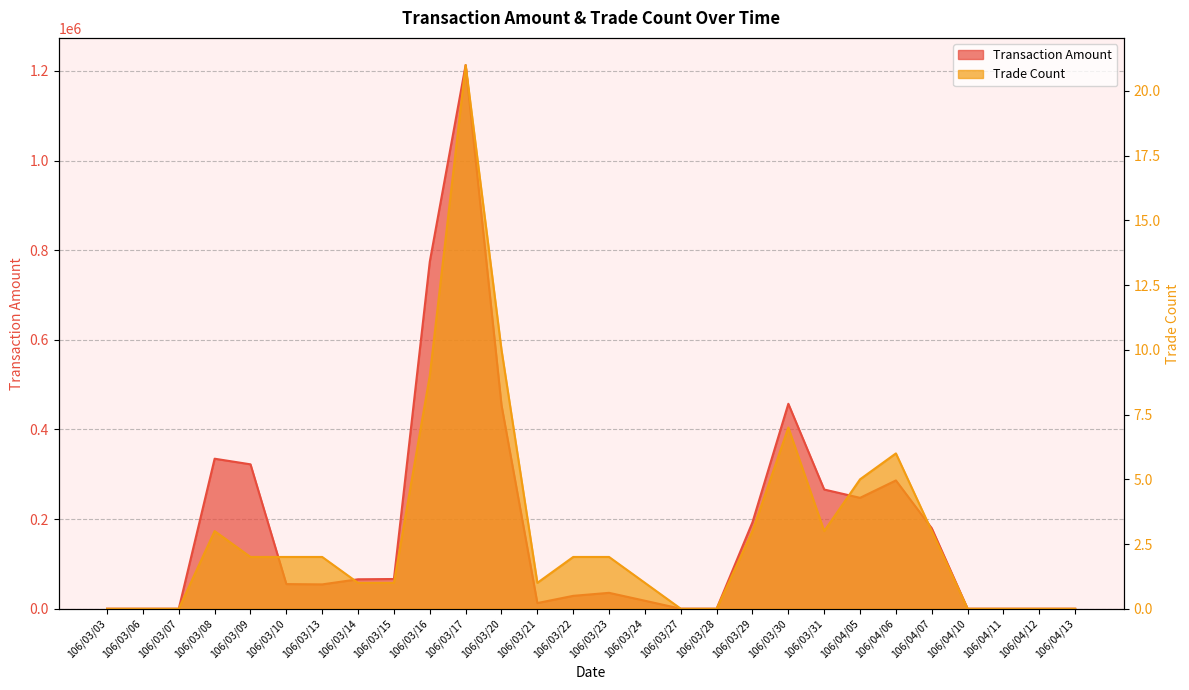

The value of Transaction Amount at 106/03/03 is 0. True or false?

True